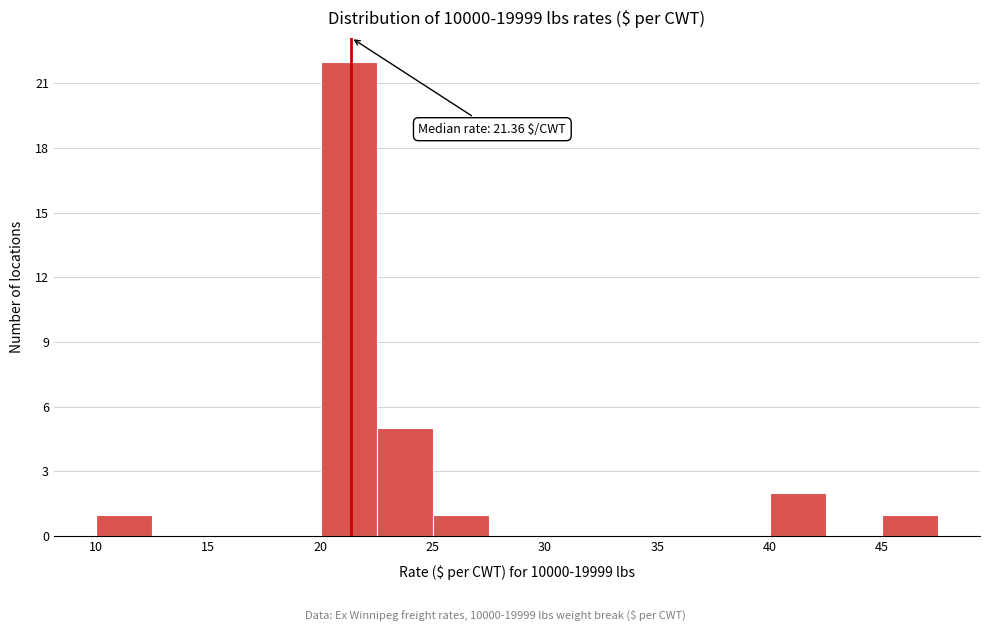

Over which range of the x-axis is the bar tallest?

20.0 to 22.5